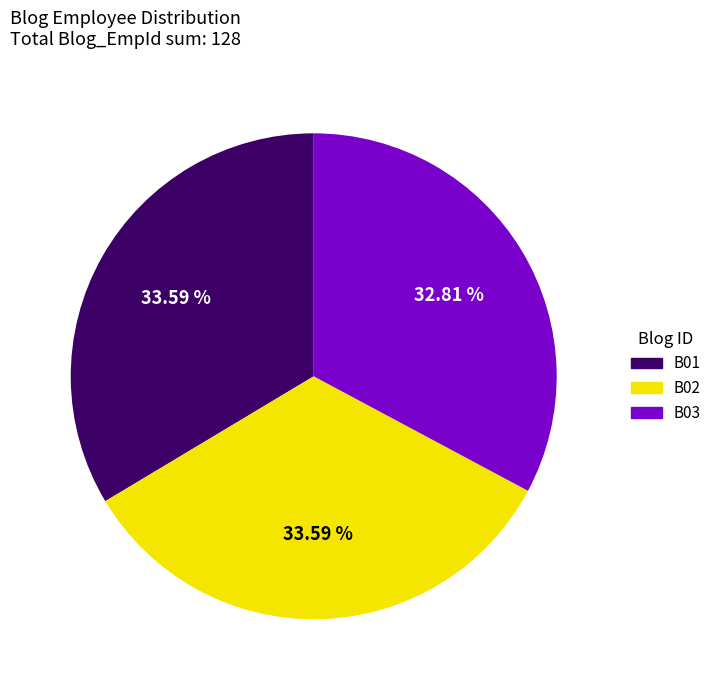

How many segments does this pie chart have?

3